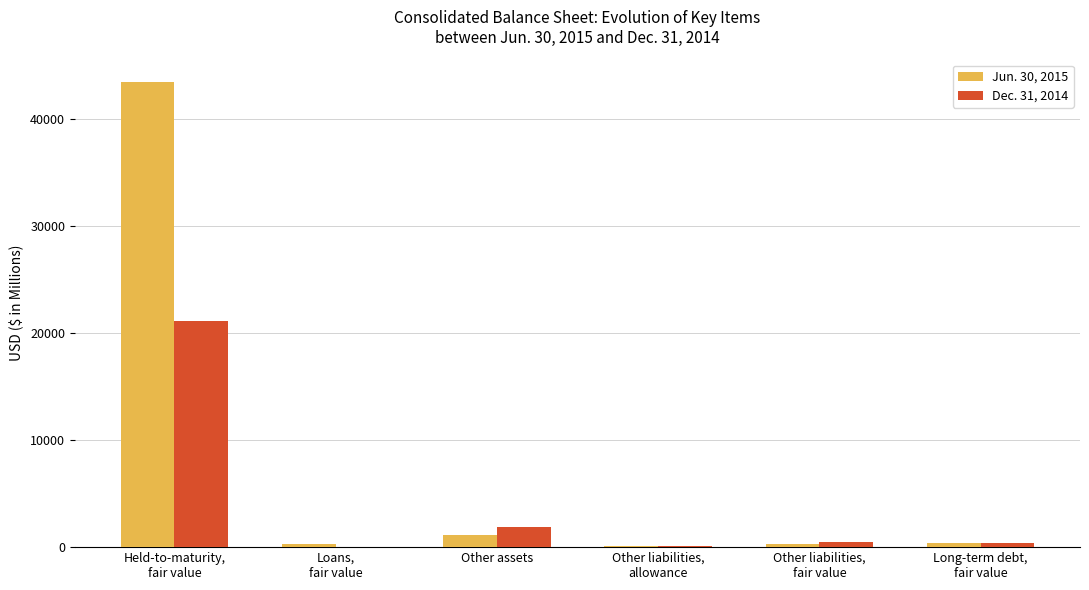

How many categories are shown in the chart?

6